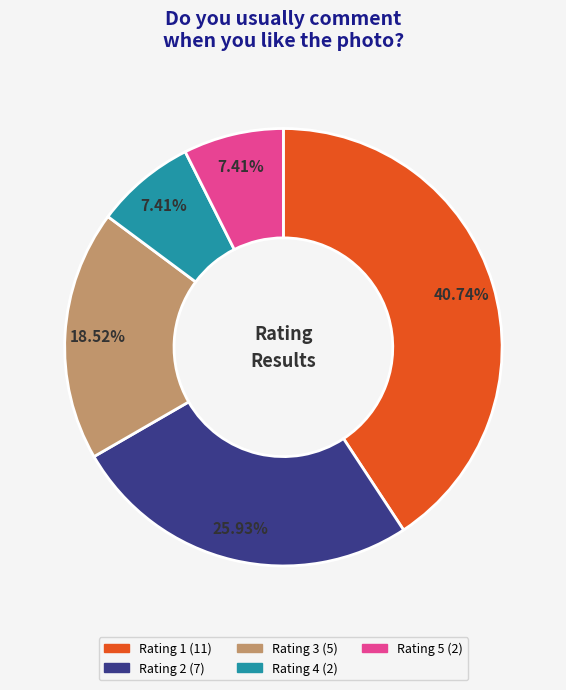

Does any single category account for the majority?

No